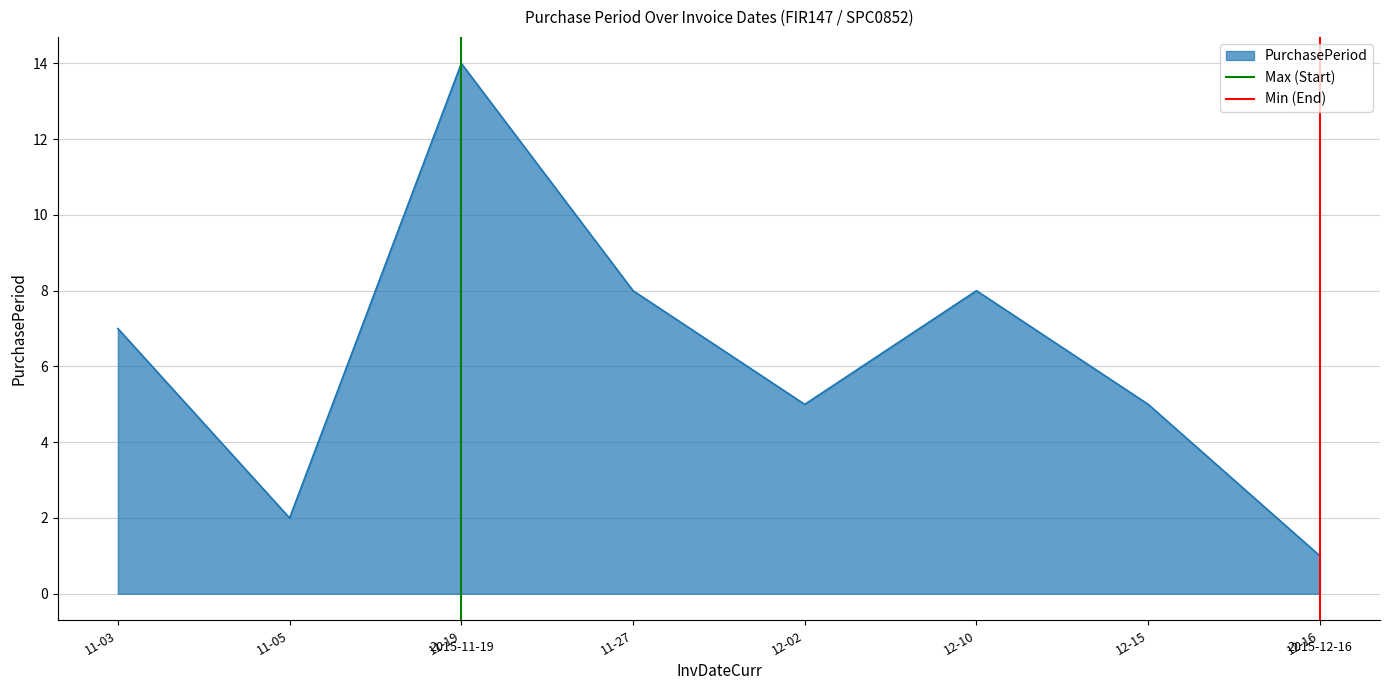

Which category has the lowest value in the PurchasePeriod series?

12-16